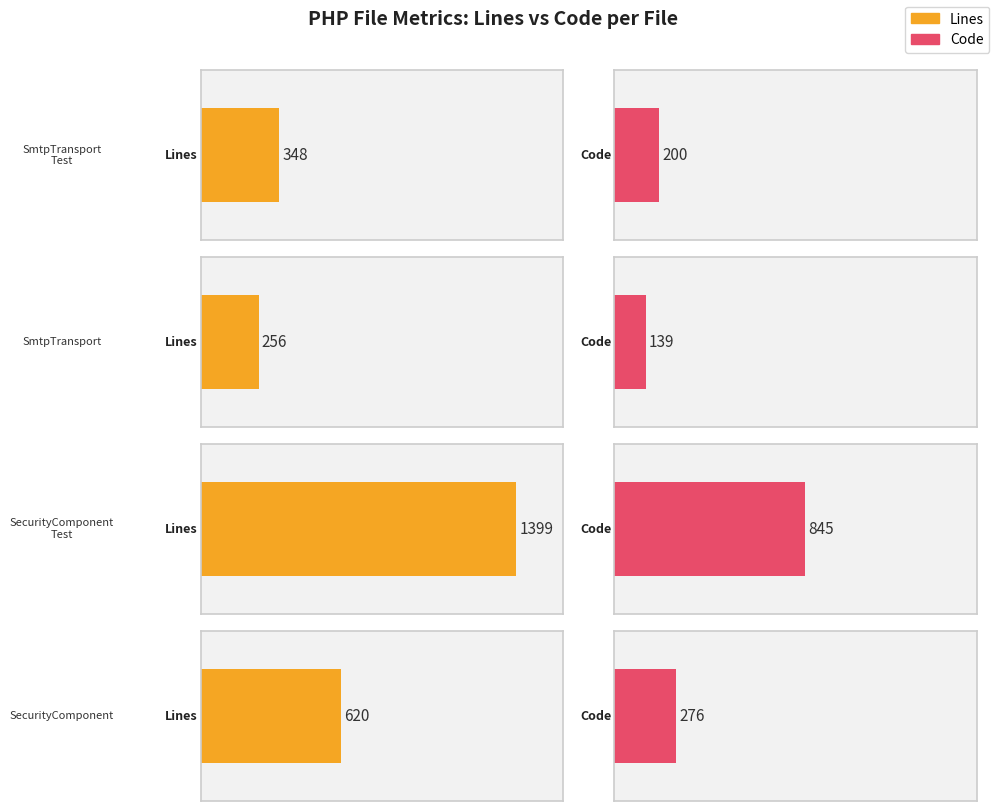

Which series has the largest total across all categories?

Lines